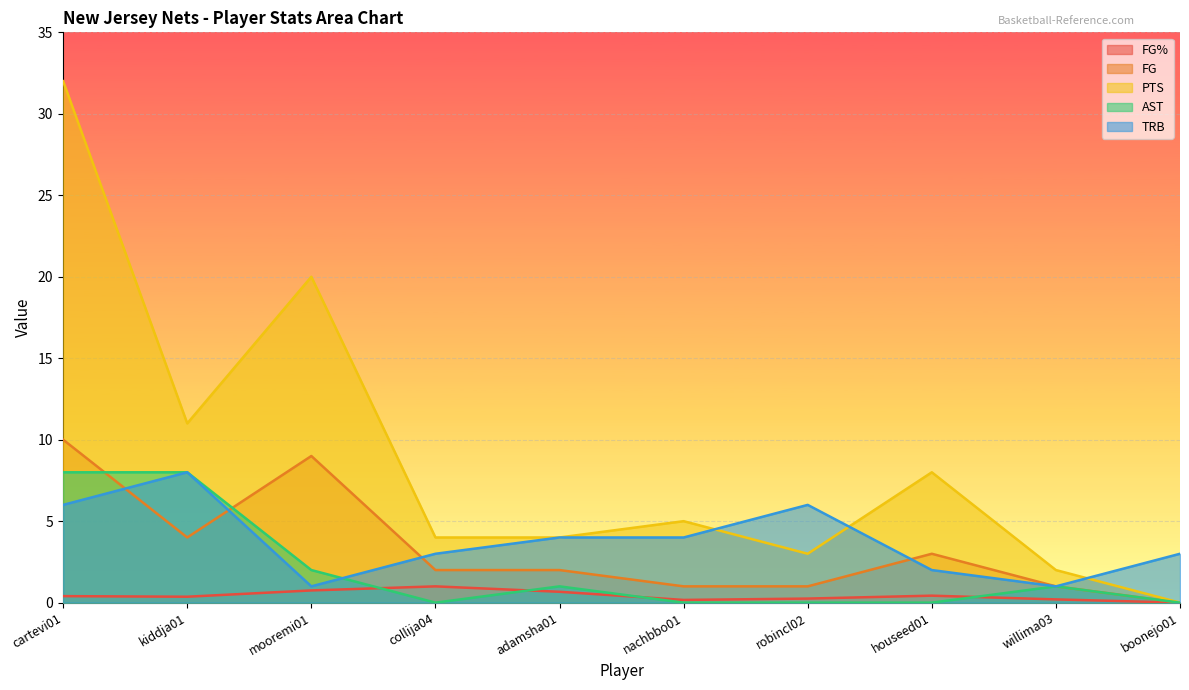

The value of AST at collija04 is 0.0. True or false?

True